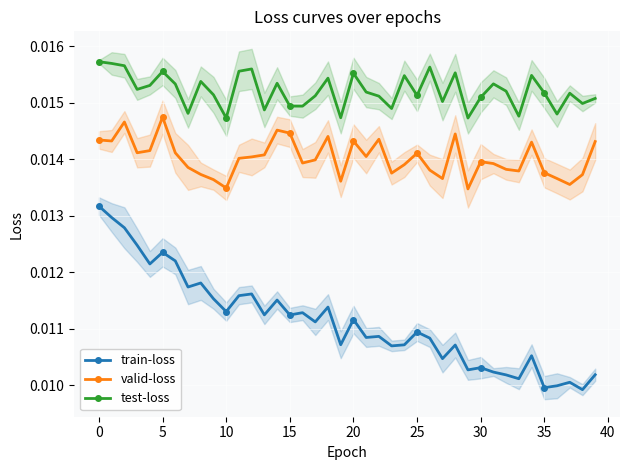

True or false: test-loss has more than 2 interior local peaks.

True